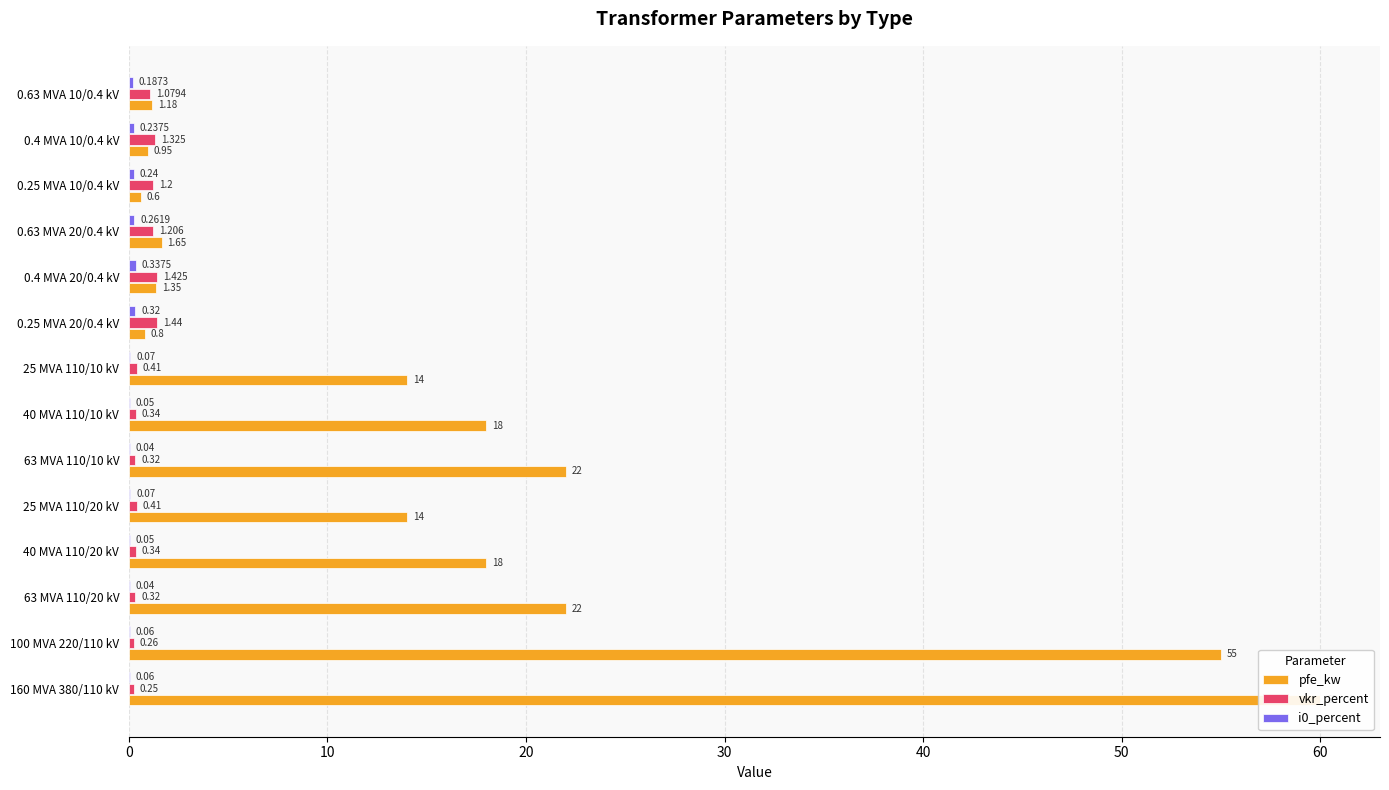

True or false: vkr_percent has a value of 0.5 at 0.63 MVA 10/0.4 kV.

False